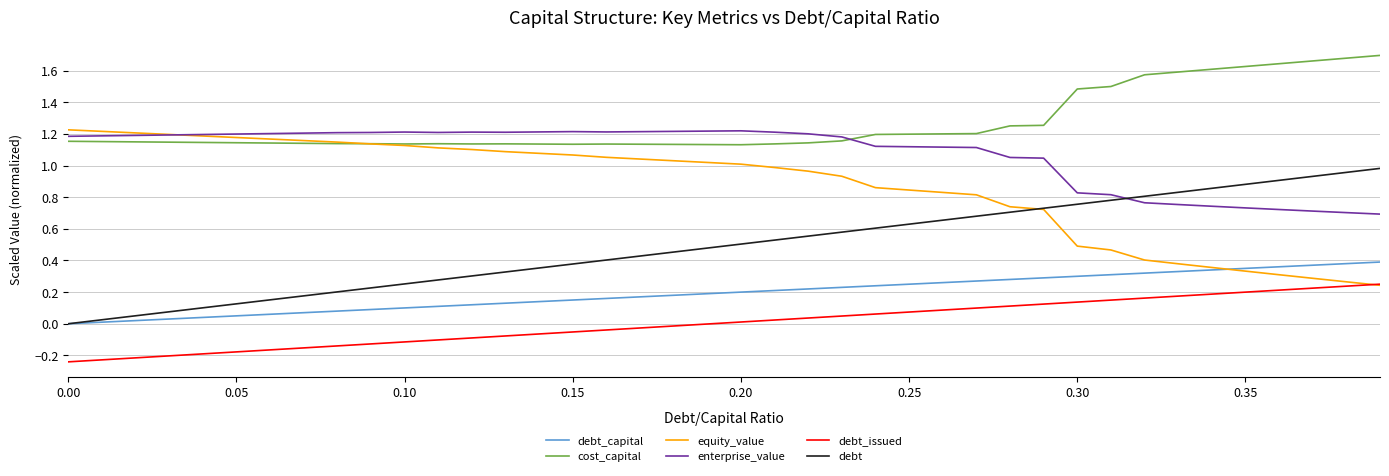

Which series has the largest total across all categories?

cost_capital